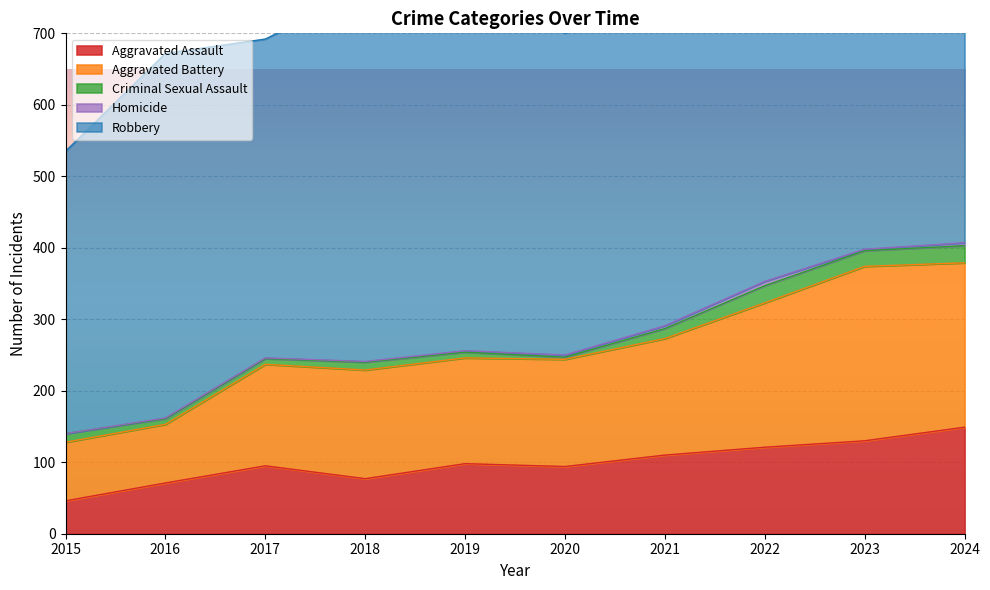

Reading right to left, list all the values displayed in this chart.

Aggravated Assault: 149	130	121	110	94	98	77	95	71	46
Aggravated Battery: 230	244	202	163	150	148	152	142	82	82
Criminal Sexual Assault: 24	22	24	14	3	8	11	8	8	12
Homicide: 4	2	6	4	3	2	1	1	1	0
Robbery: 538	440	521	484	450	591	520	446	510	395